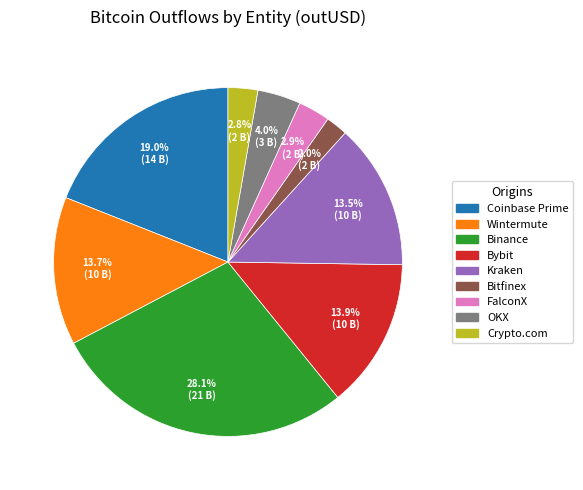

Do Wintermute and Coinbase Prime together represent more than half of the pie?

No